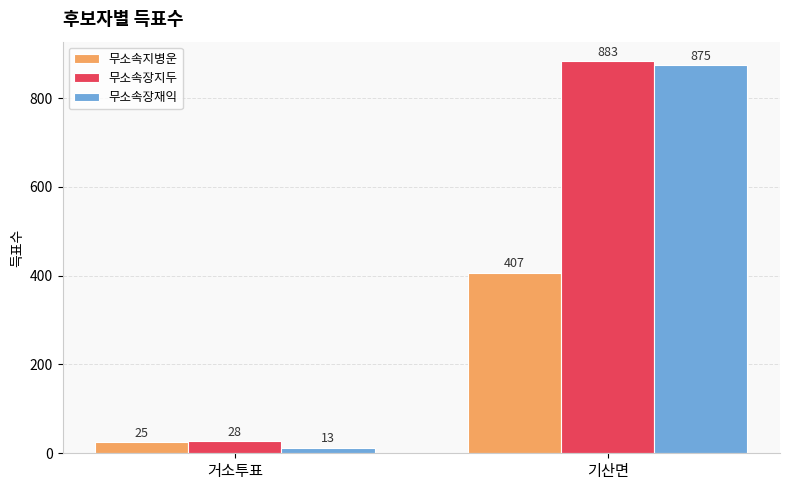

What is the sum of the 무소속장재익 values at 거소투표 and 기산면?

888